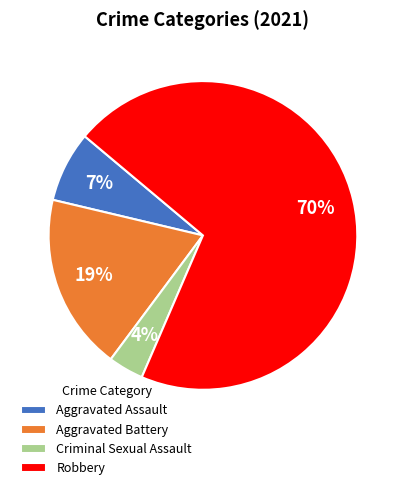

Is it true that Aggravated Assault is 14% of the pie?

False